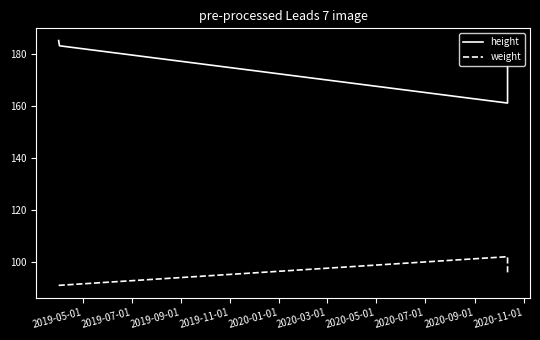

True or false: height and weight intersect in this chart.

False